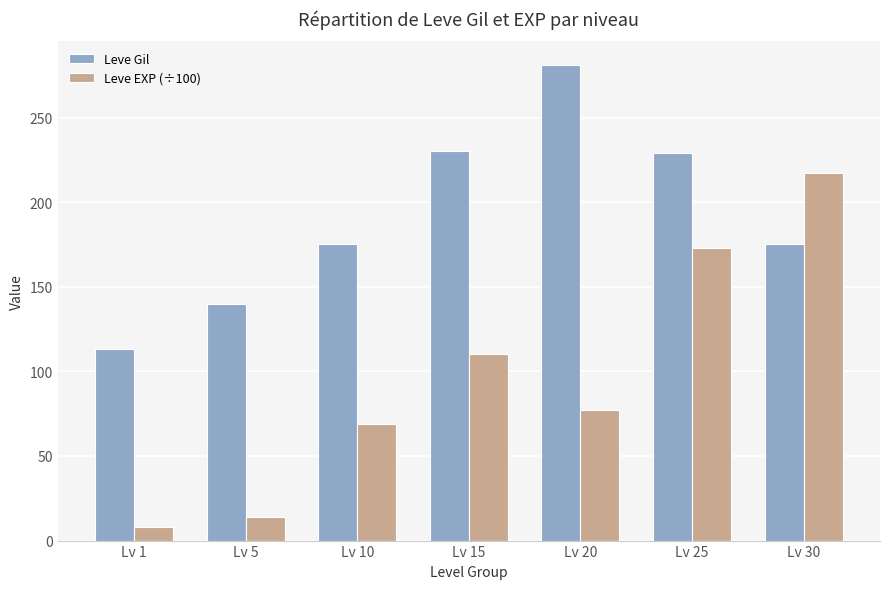

How many values in the Leve EXP (÷100) series exceed 77?

4